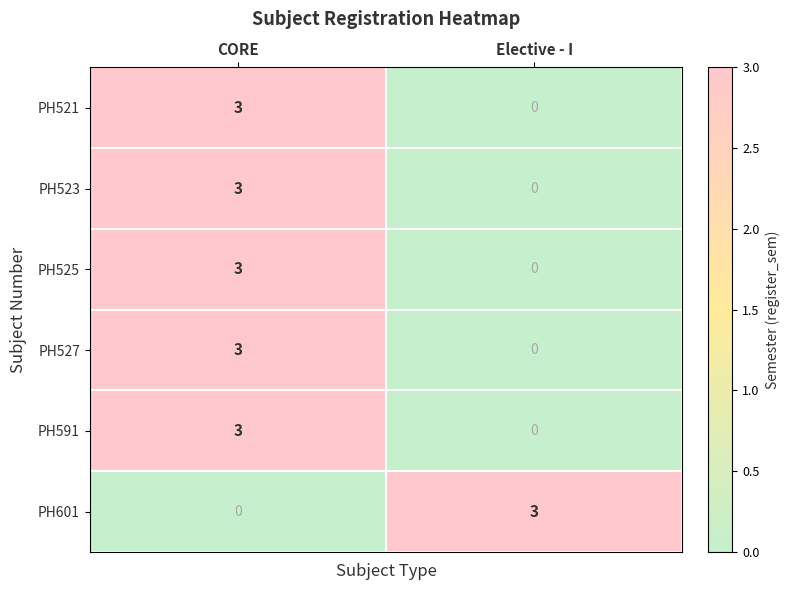

The value of PH591 at Elective - I is 0. True or false?

True